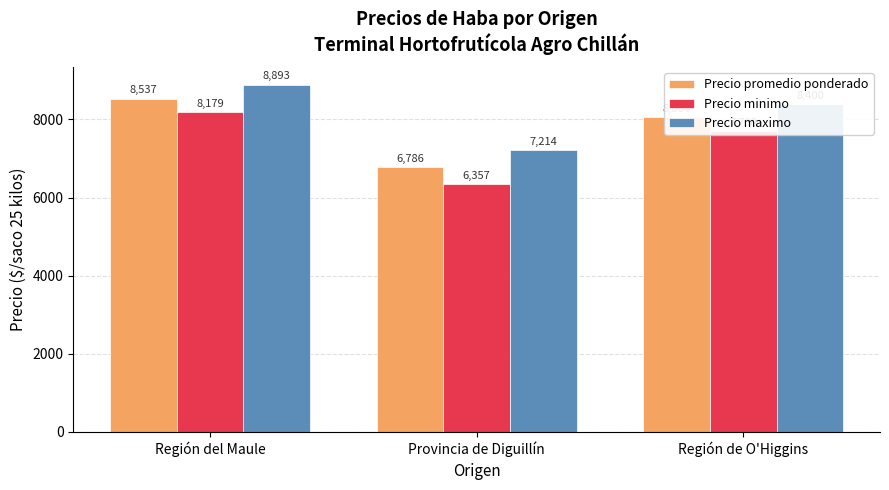

How many distinct data groups are displayed?

3